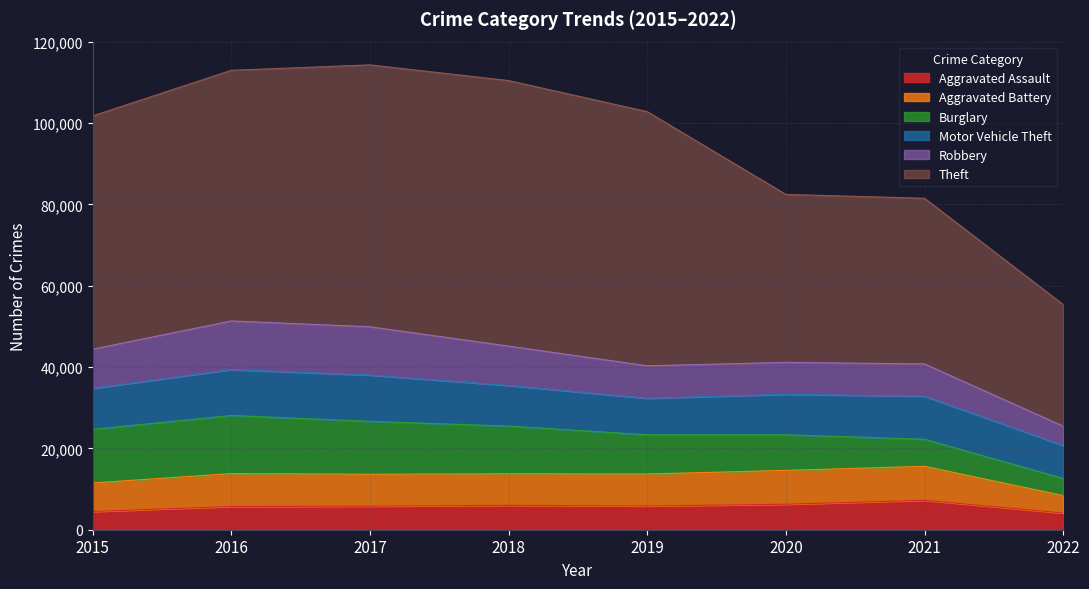

Between 2017 and 2018, which is larger?

2018